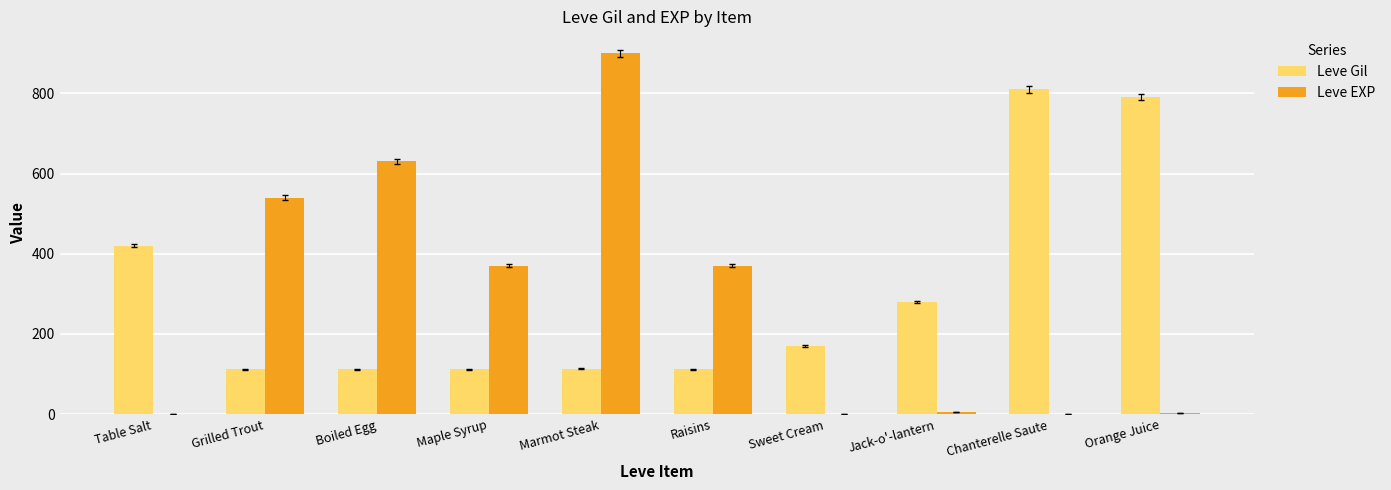

What is the sum of all Leve EXP values?

2821